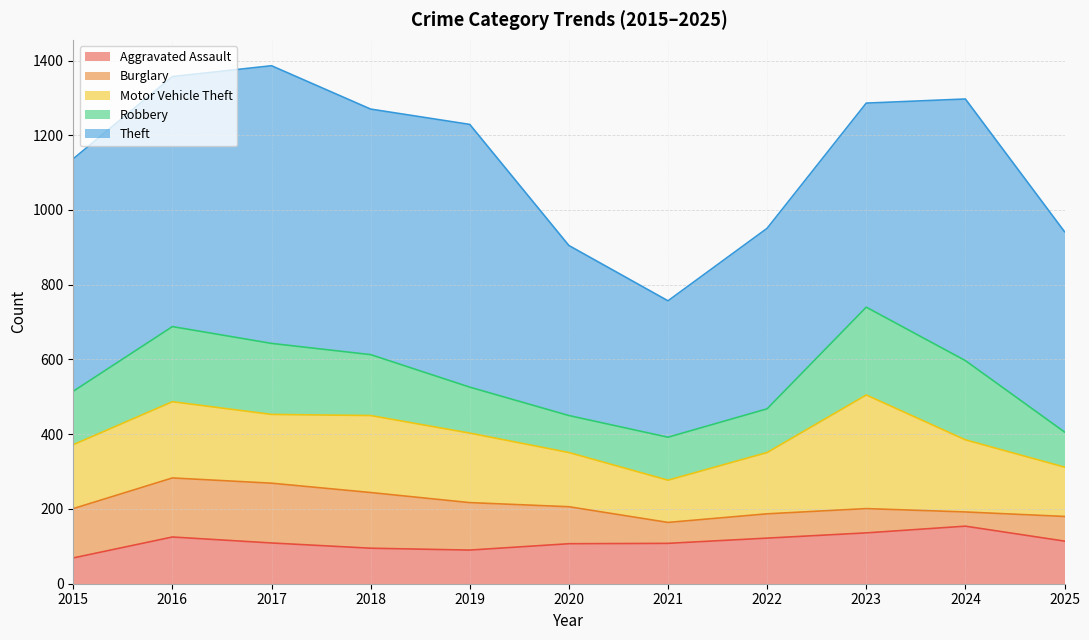

At how many categories does at least one series exceed 478?

9